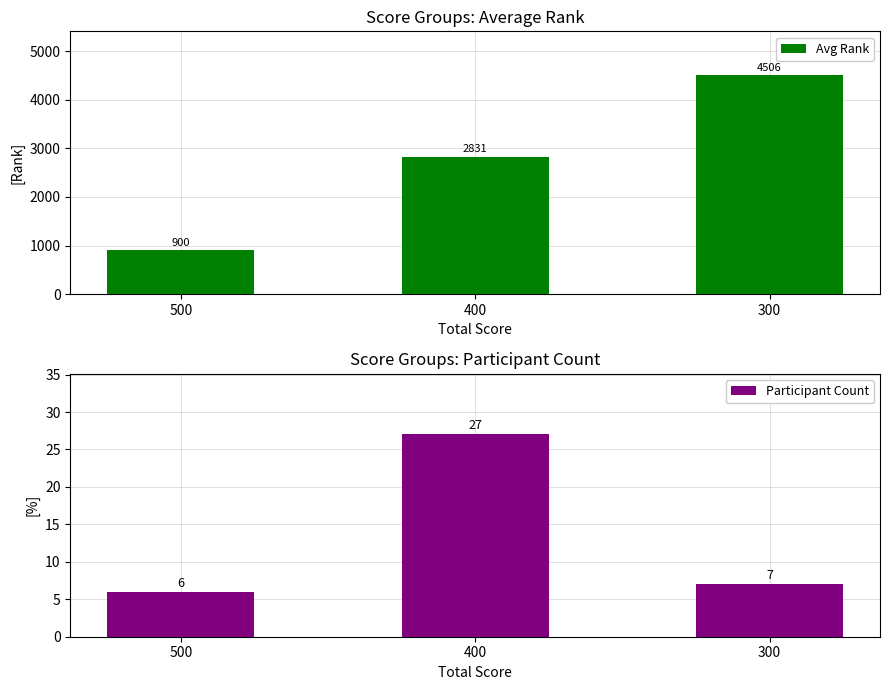

Reading left to right, what are all the values shown in this chart?

Avg Rank: 900.2	2831.0	4506.1
Participant Count: 6.0	27.0	7.0